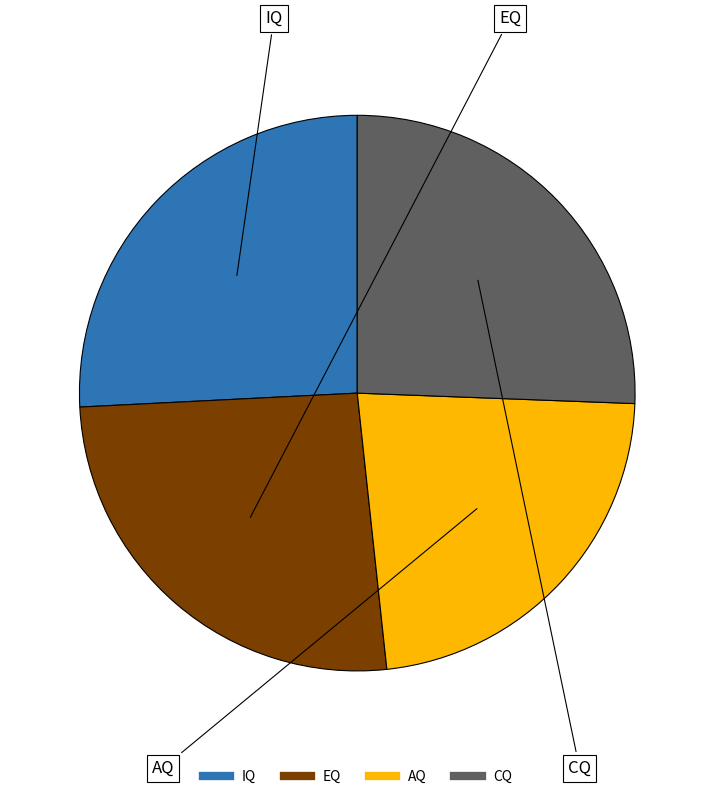

Is there any slice that represents more than half of the pie?

No